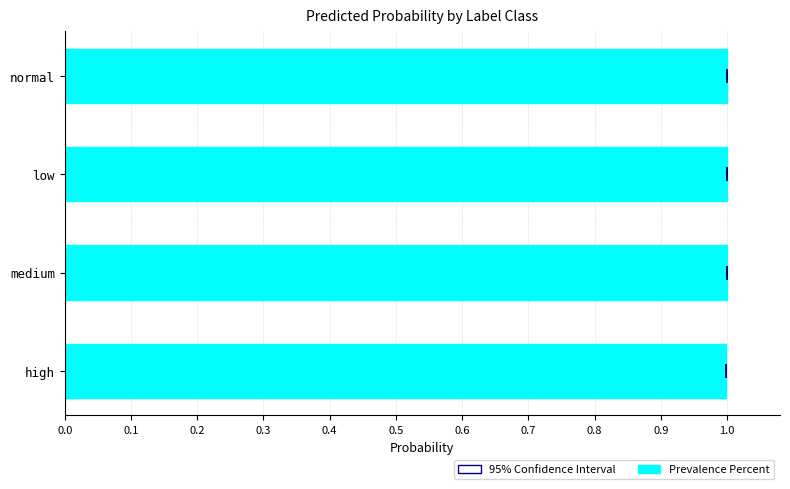

Count the number of categories in the chart.

4